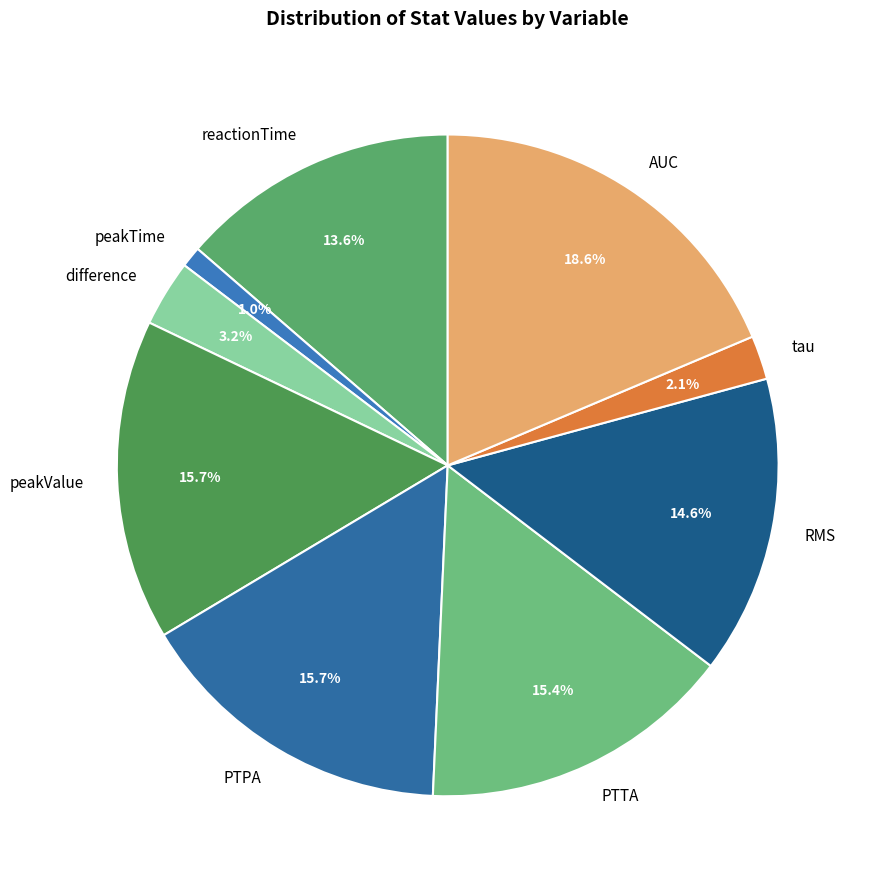

True or false: difference accounts for 10% of the total.

False